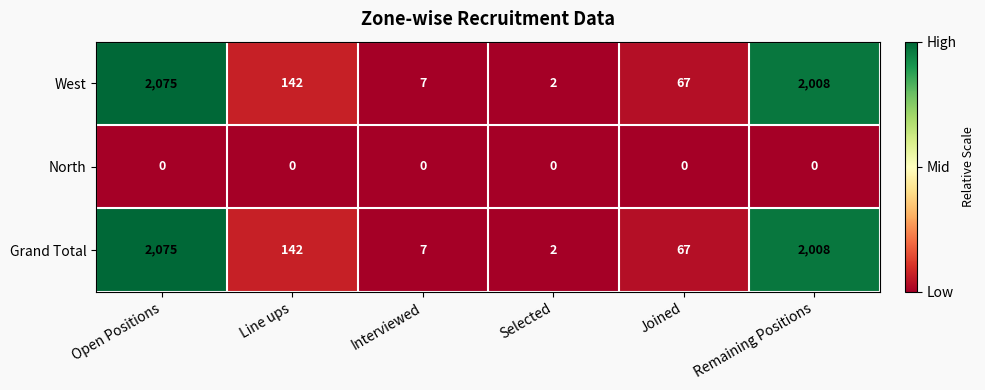

What is the difference between the maximum and minimum values in the Grand Total series?

2073